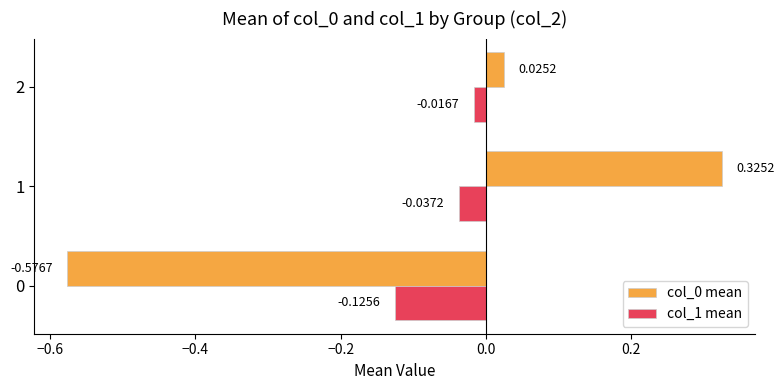

What is the spread (max minus min) of values at 0?

0.5